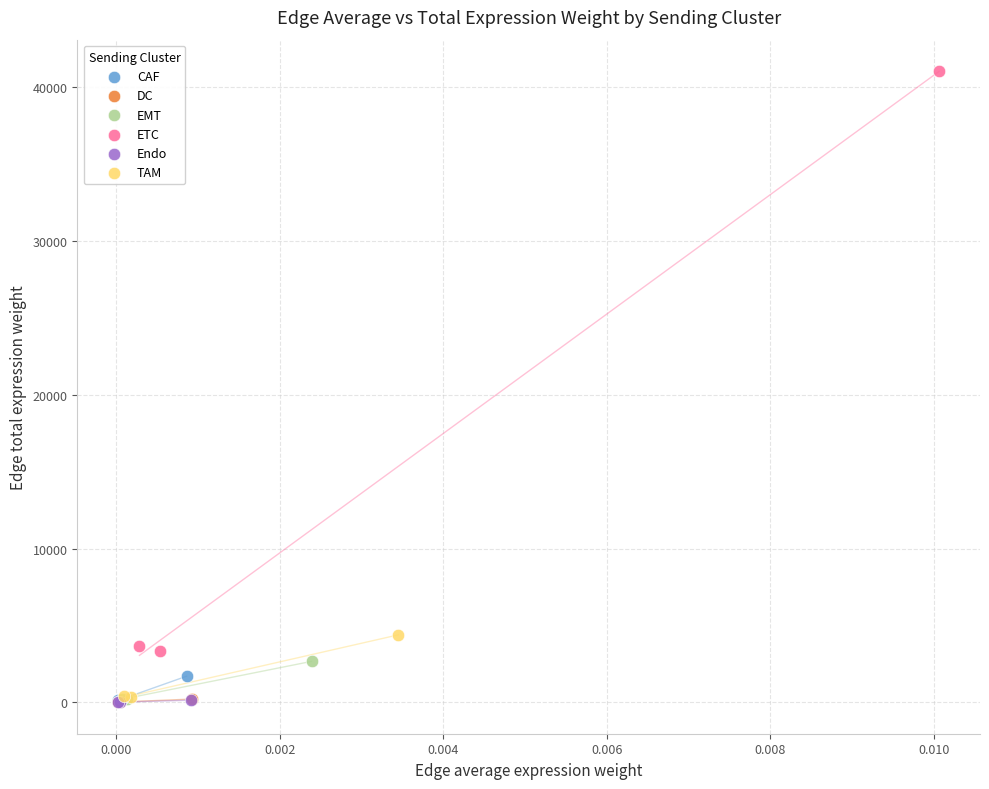

What are all the series names shown in the legend?

CAF, DC, EMT, ETC, Endo, TAM